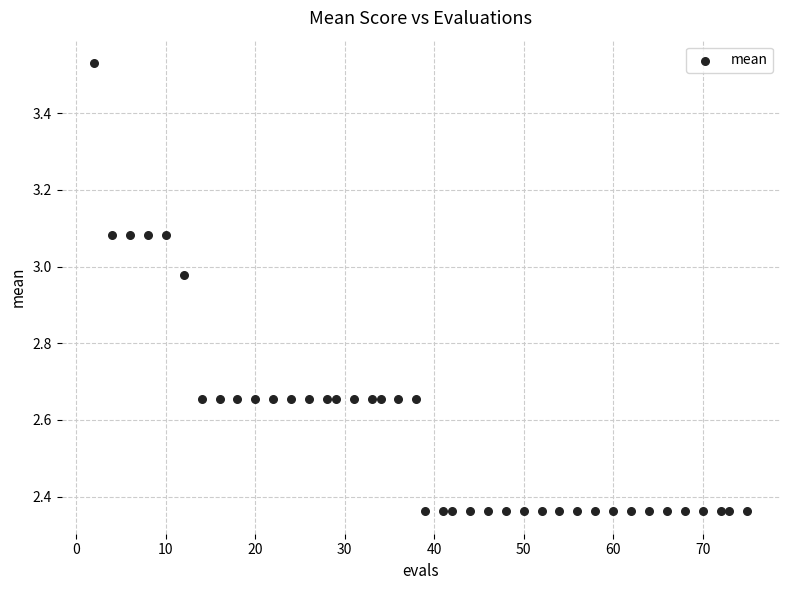

What is the range of X values (max minus min)?

73.0